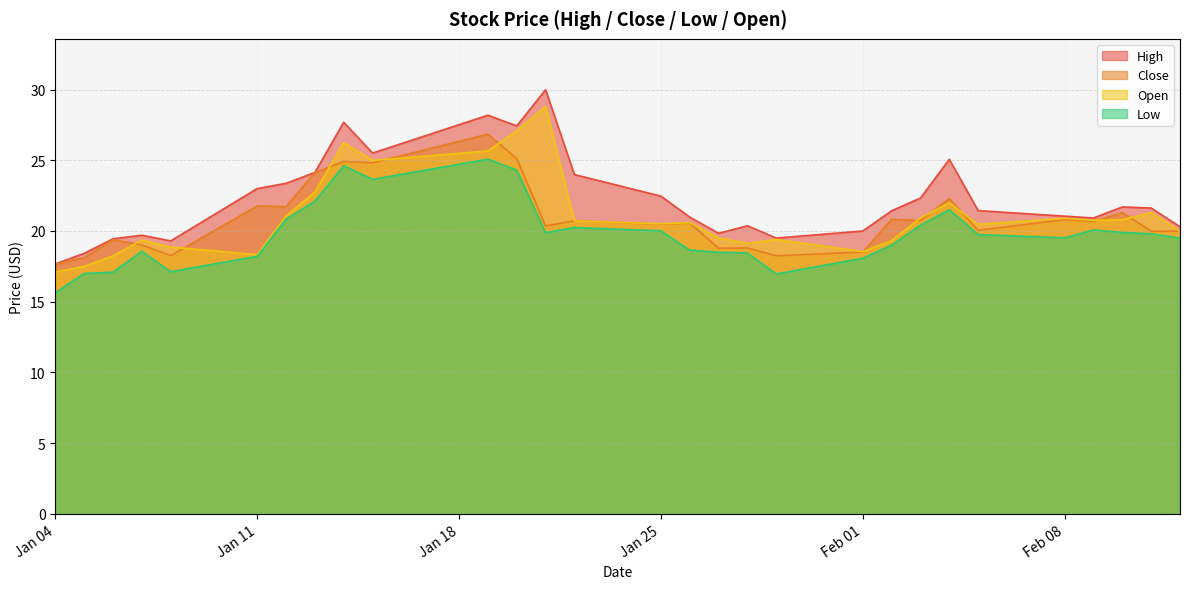

What is the sum of all Close values?

604.9